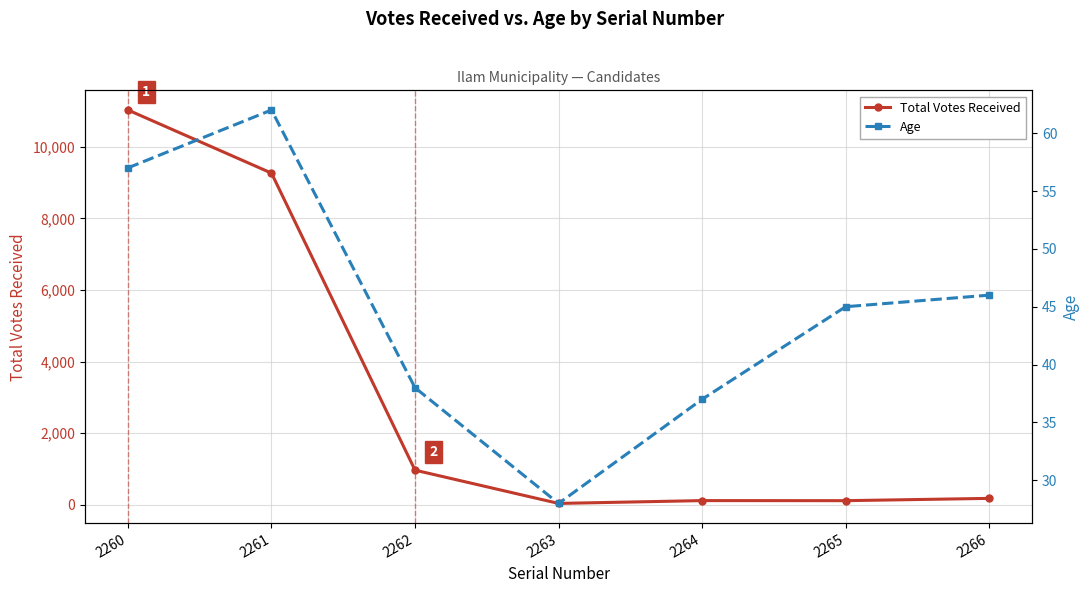

Read the Age value at 2264, to the nearest 5.

35